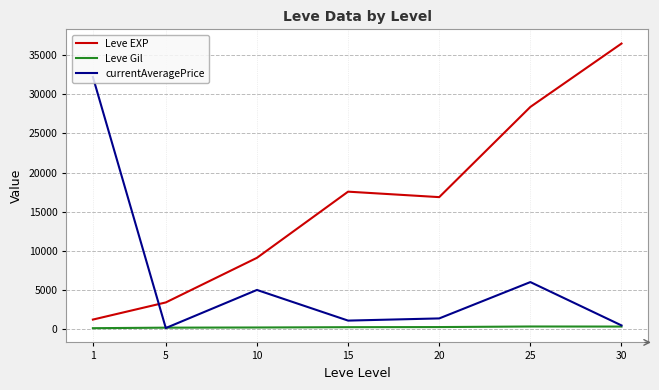

Which series has the largest range (max minus min)?

Leve EXP